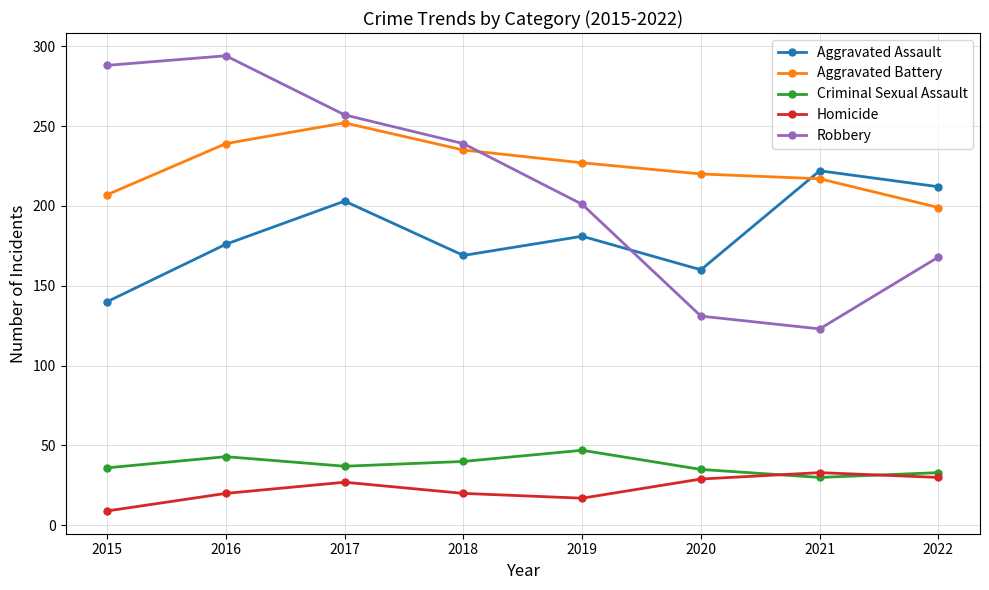

What is the average value of the Homicide series?

23